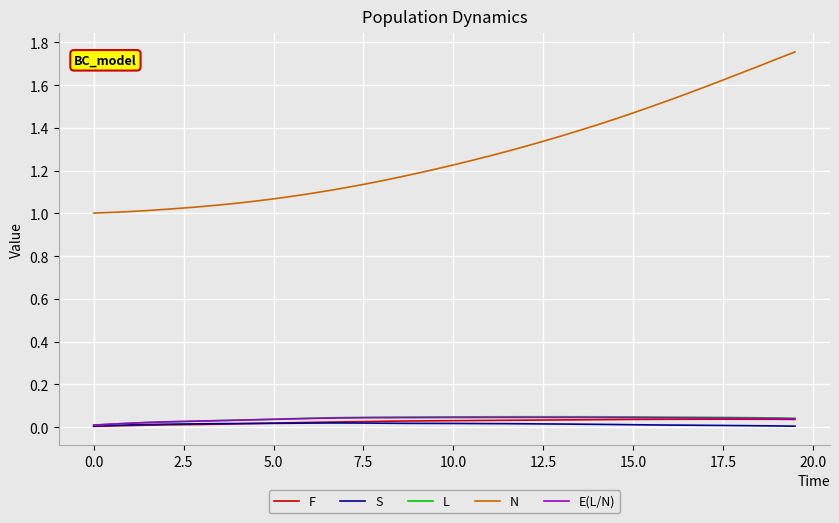

Which series has the widest spread of values?

N